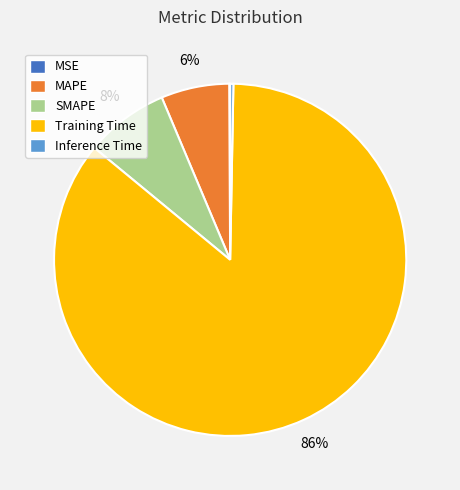

Is it true that Training Time is 86% of the pie?

True